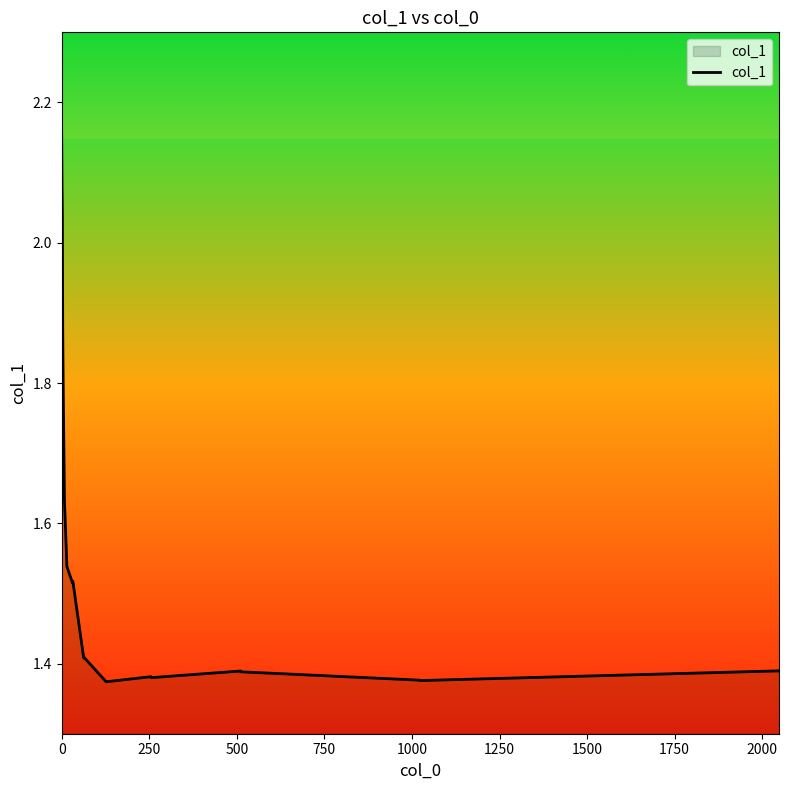

What is the difference between the maximum and minimum values?

0.8